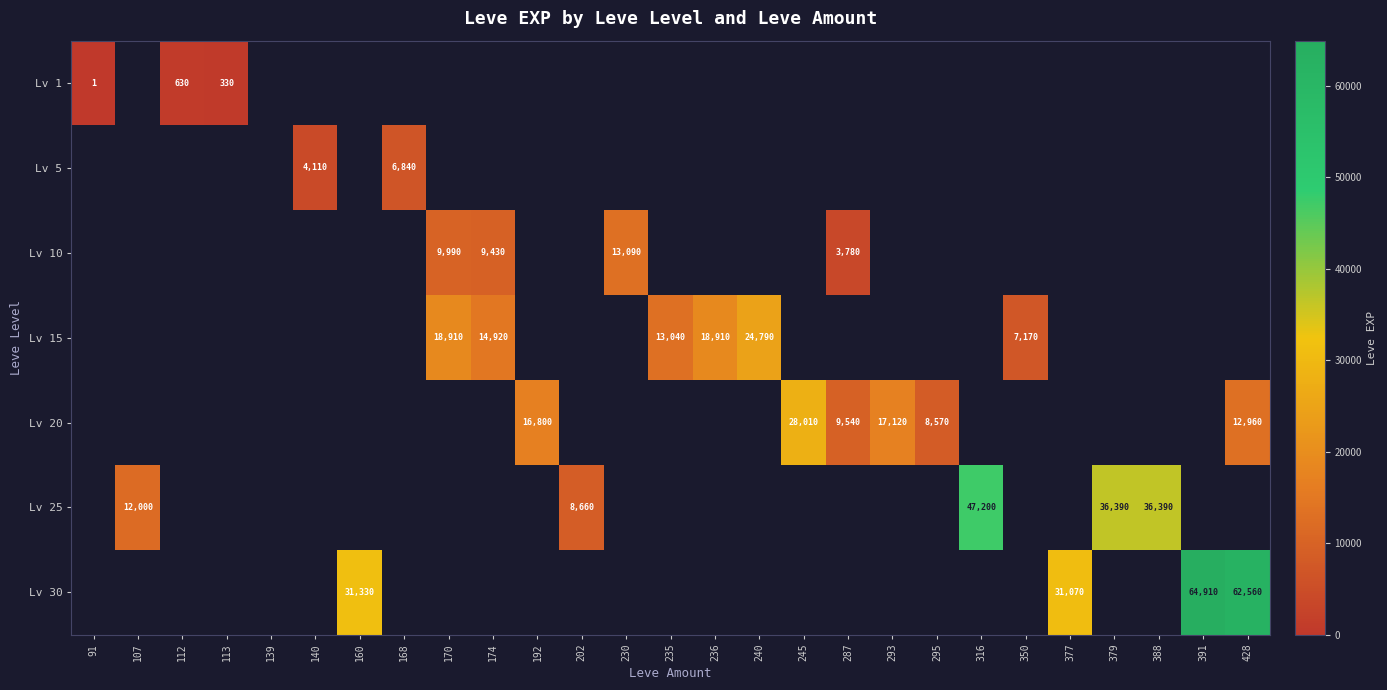

True or false: Lv 30 has a value of 45242 at 391.

False